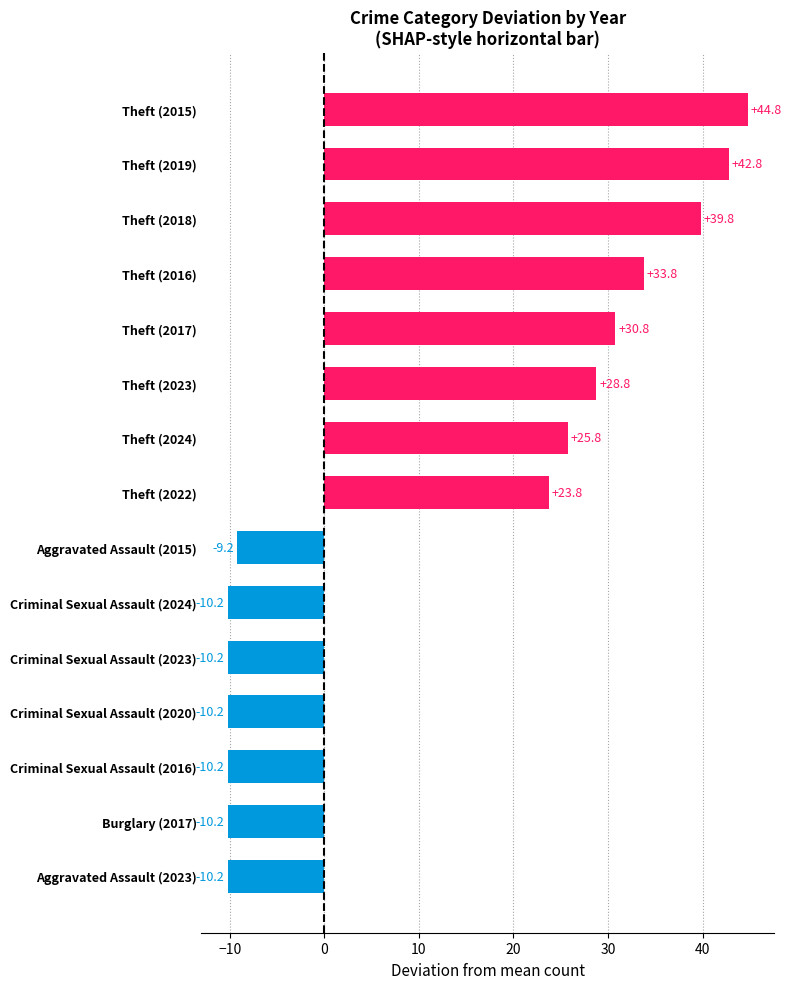

Reading bottom to top, what are all the values shown in this chart?

-10.2	-10.2	-10.2	-10.2	-10.2	-10.2	-9.2	23.8	25.8	28.8	30.8	33.8	39.8	42.8	44.8